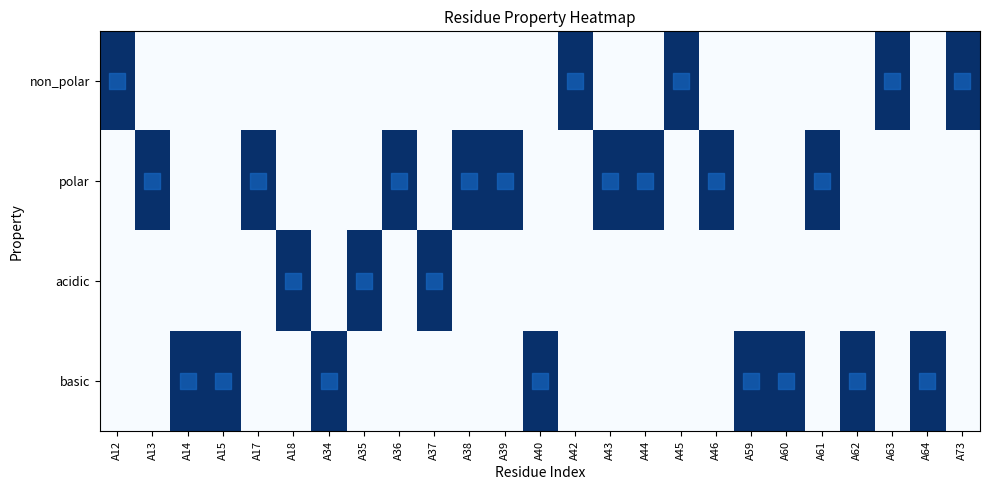

Count the number of categories in the chart.

25